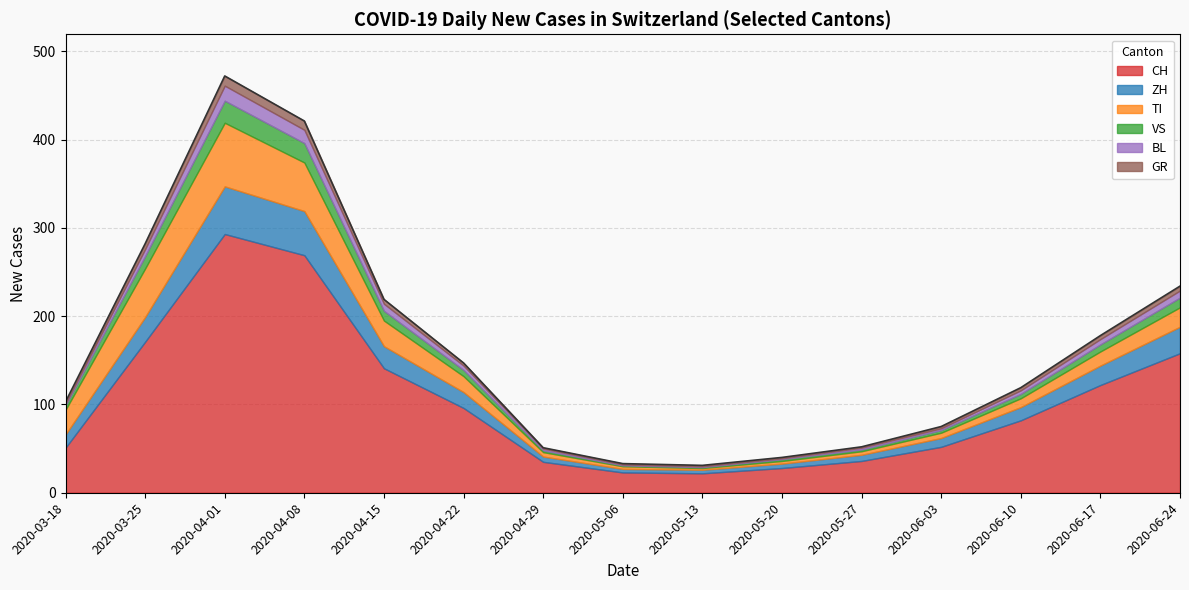

Reading left to right, list all the values displayed in this chart.

CH: 0=51	1=171	2=293	3=269	4=141	5=96	6=35	7=23	8=22	9=28	10=36	11=52	12=82	13=122	14=158
ZH: 0=15	1=28	2=54	3=50	4=25	5=18	6=6	7=4	8=4	9=5	10=7	11=10	12=15	13=22	14=30
TI: 0=28	1=55	2=72	3=55	4=29	5=18	6=5	7=3	8=2	9=3	10=4	11=6	12=10	13=16	14=22
VS: 0=5	1=14	2=25	3=22	4=11	5=7	6=2	7=1	8=1	9=2	10=2	11=3	12=5	13=8	14=11
BL: 0=2	1=8	2=17	3=15	4=8	5=5	6=2	7=1	8=1	9=1	10=2	11=2	12=4	13=6	14=8
GR: 0=2	1=6	2=11	3=10	4=5	5=3	6=1	7=1	8=1	9=1	10=1	11=2	12=3	13=4	14=5